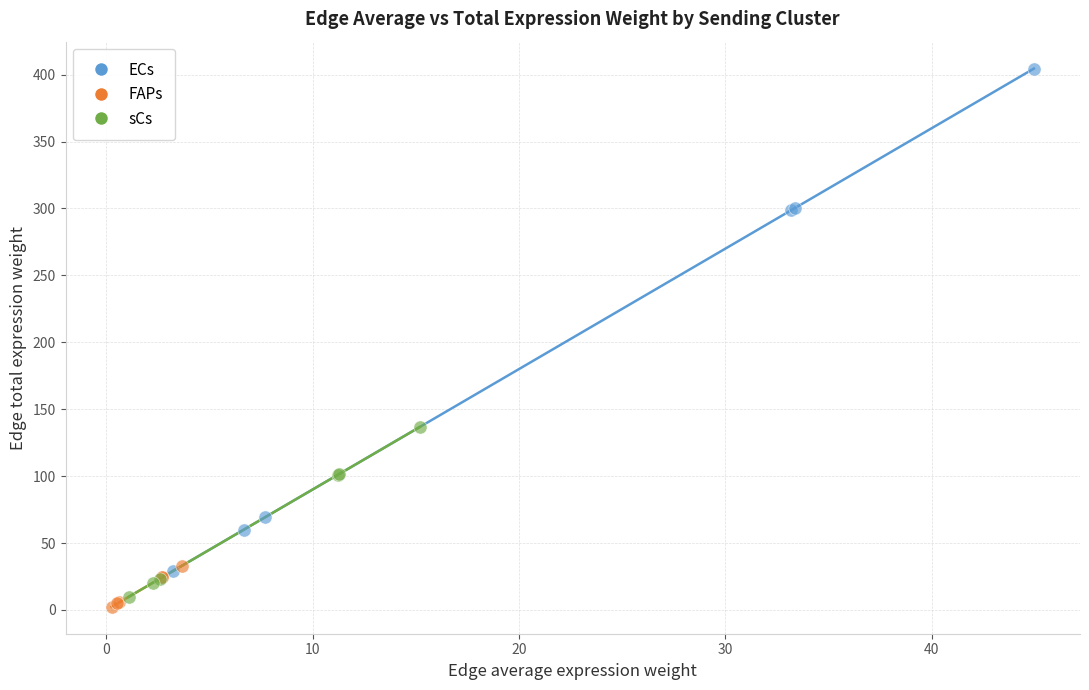

Which series has the widest spread of Y values?

ECs